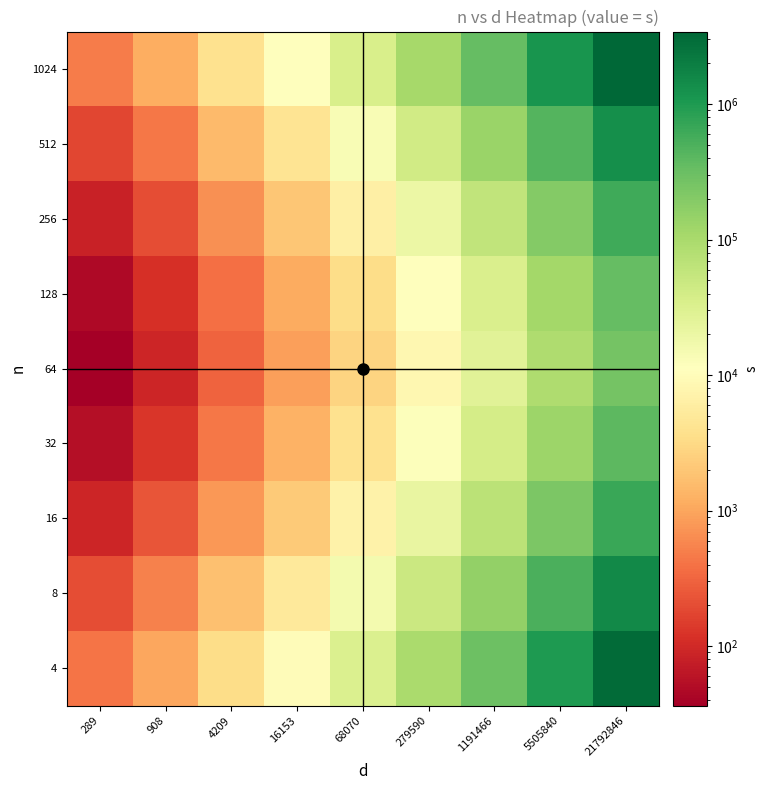

At how many categories does at least one series exceed 1110657?

2